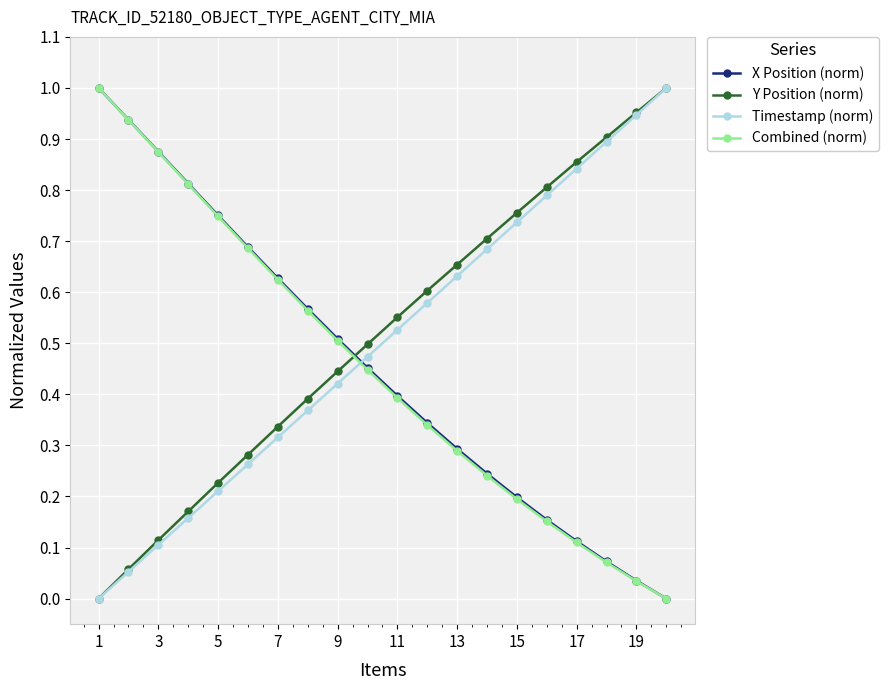

Count the number of categories in the chart.

20